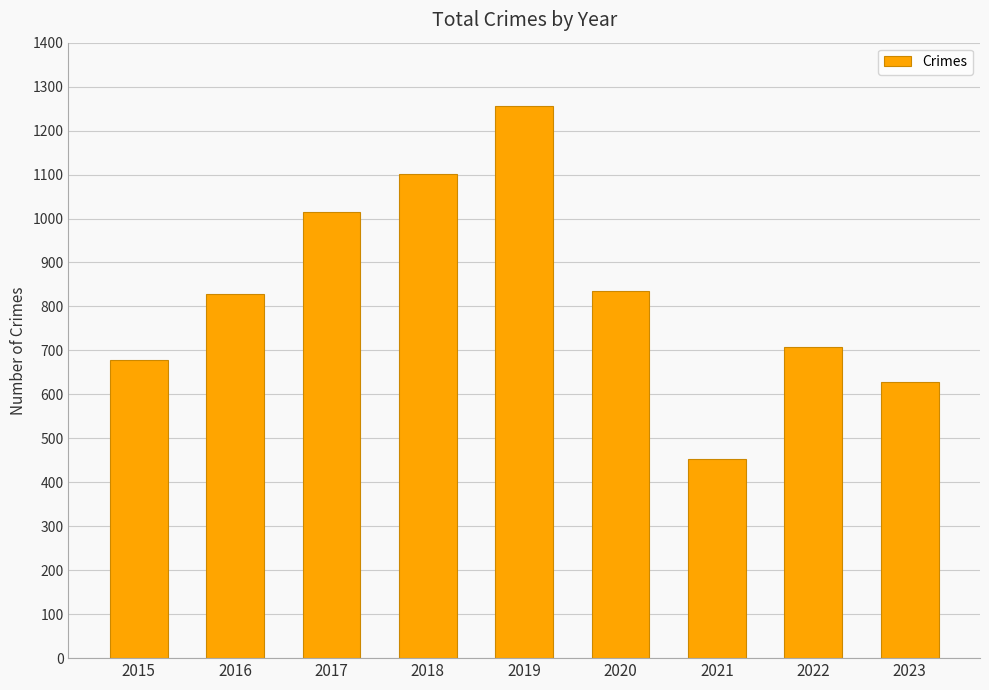

Are the bars horizontal?

No